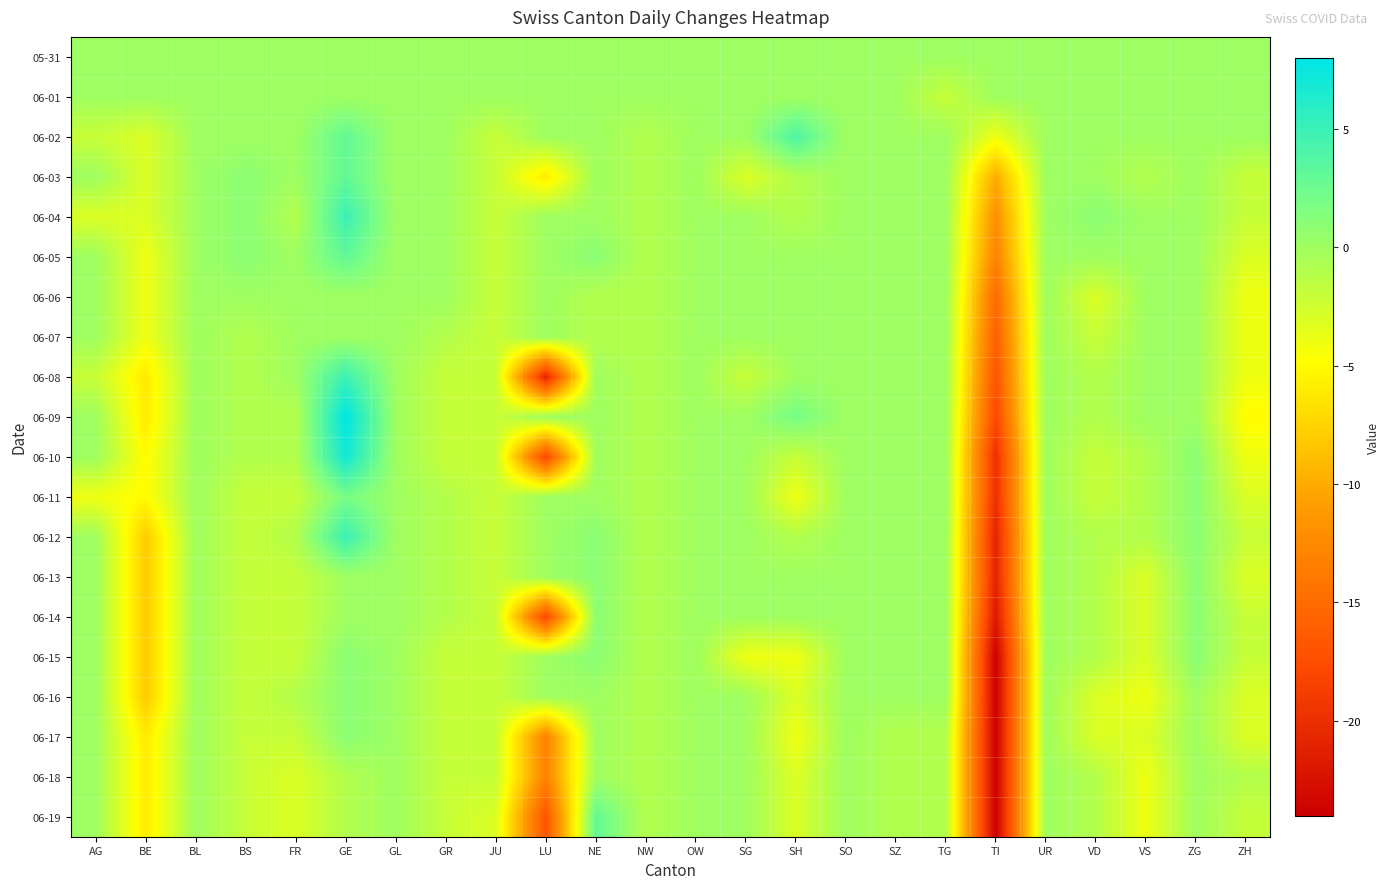

Between BS and ZH, which is larger?

BS